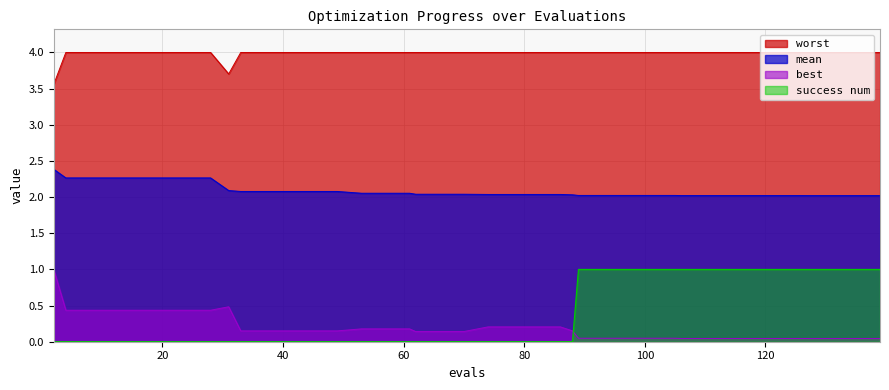

What is the difference between the maximum and second lowest values in the mean series?

0.4